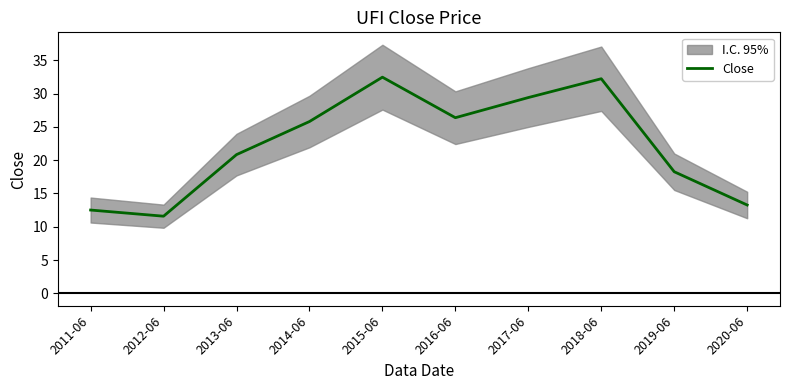

Count the number of values greater than 25.

5